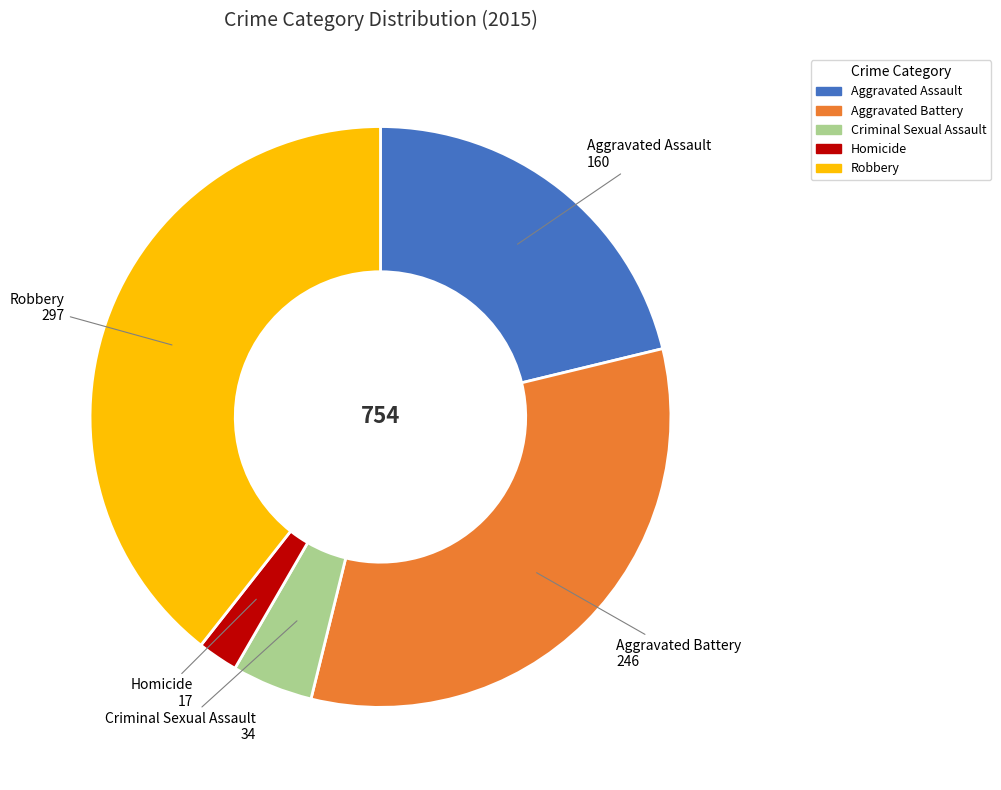

Is the sum of Aggravated Battery and Aggravated Assault greater than half?

Yes